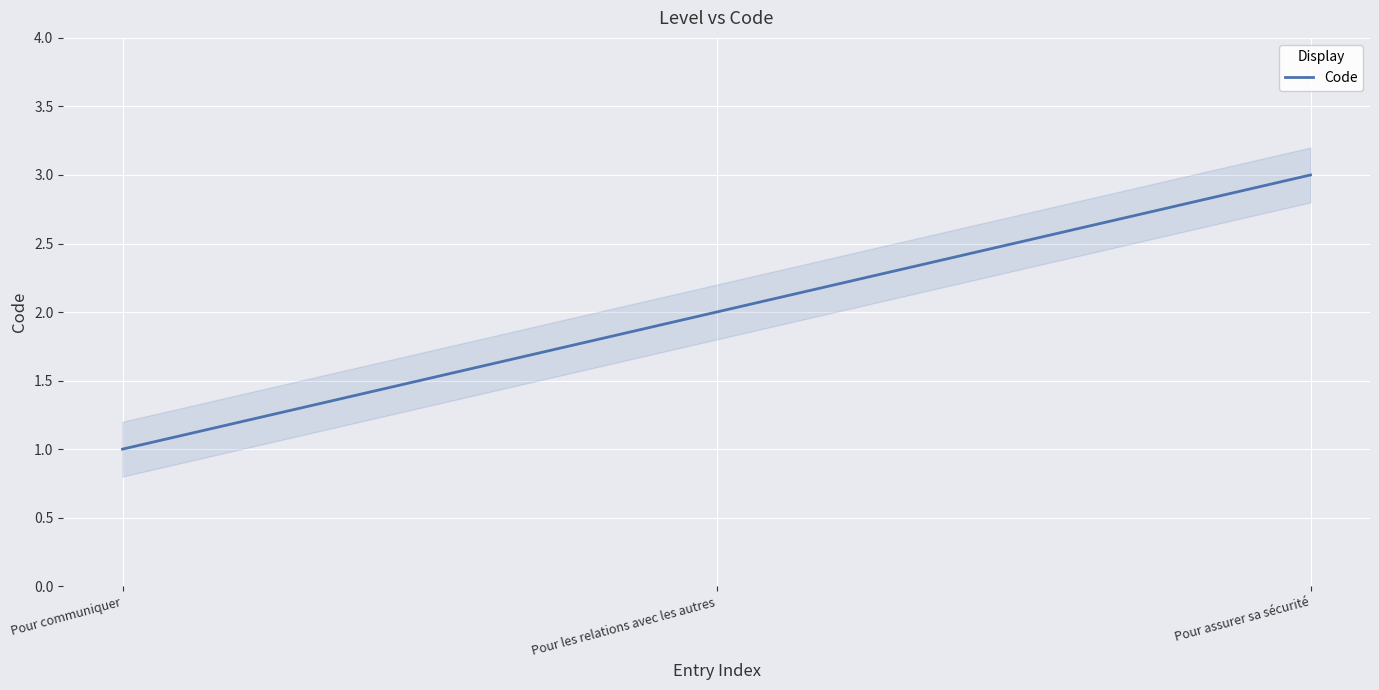

Rank the categories by value from lowest to highest.

Pour communiquer, Pour les relations avec les autres, Pour assurer sa sécurité